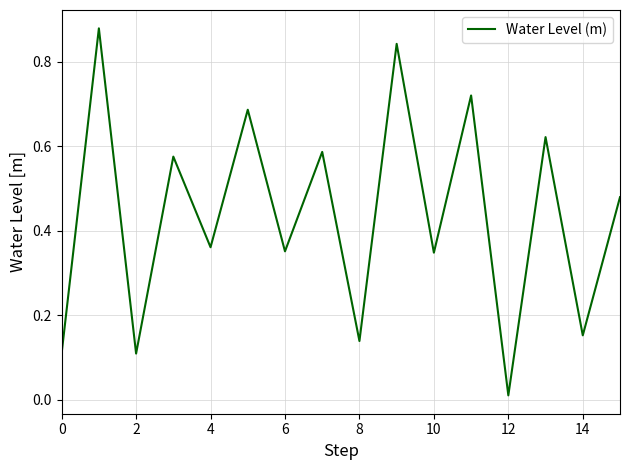

How many lines are shown in the chart?

1